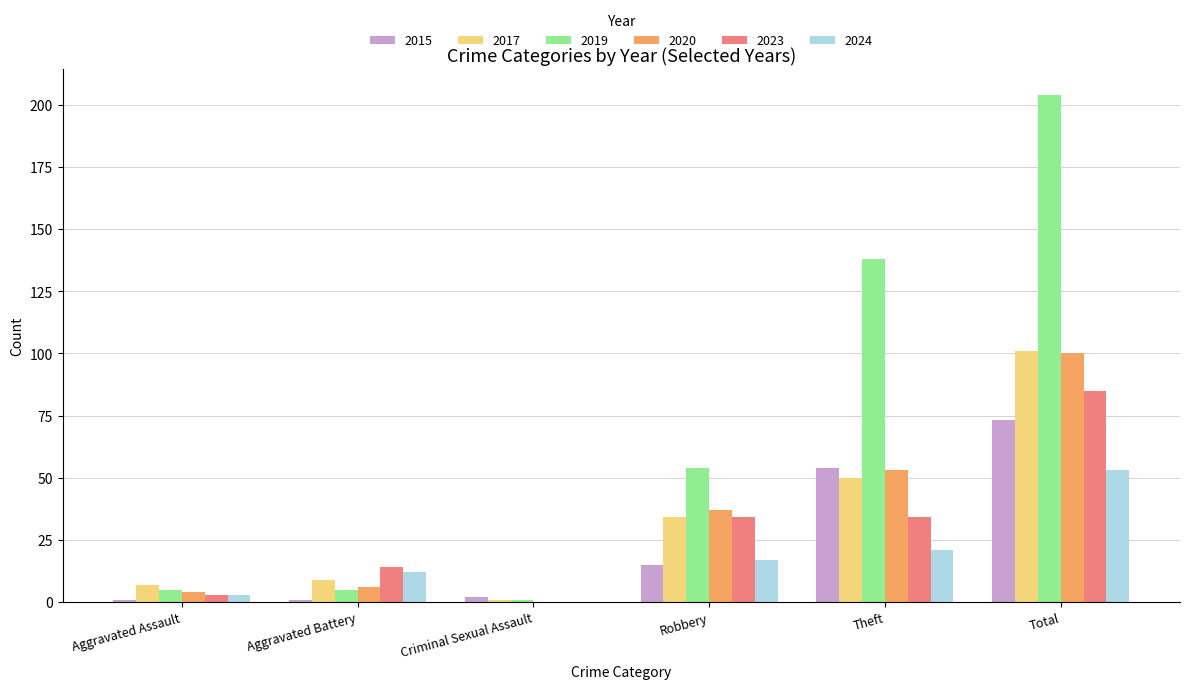

At which label is 2020 closest to 50?

Theft